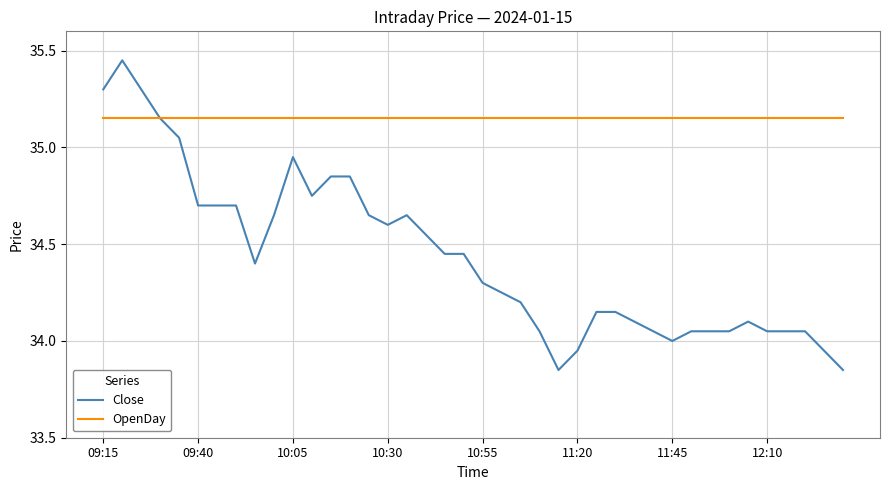

At how many categories does at least one series exceed 34?

40